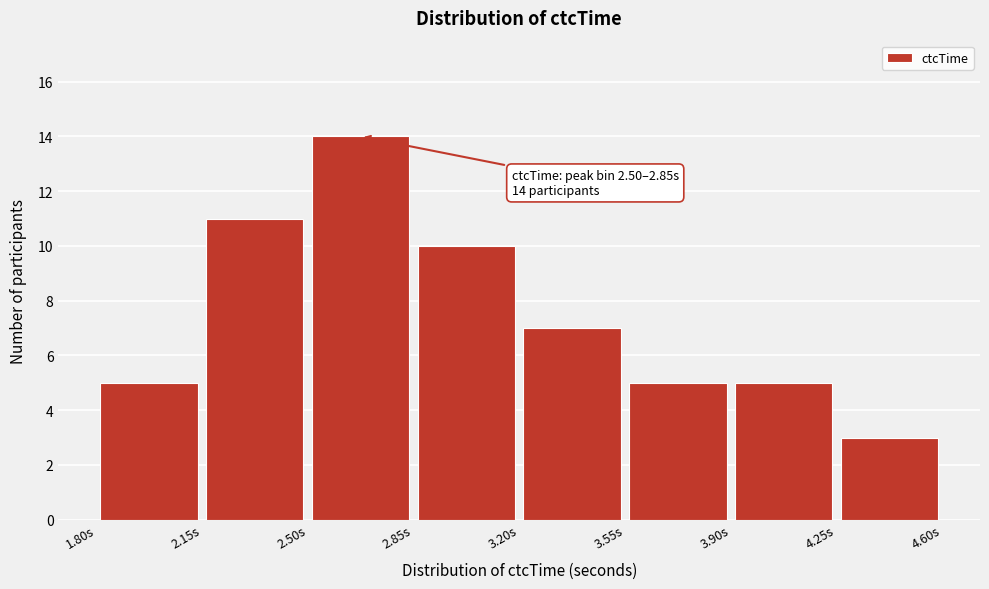

Which range on the x-axis has the tallest bar?

2.50 to 2.85